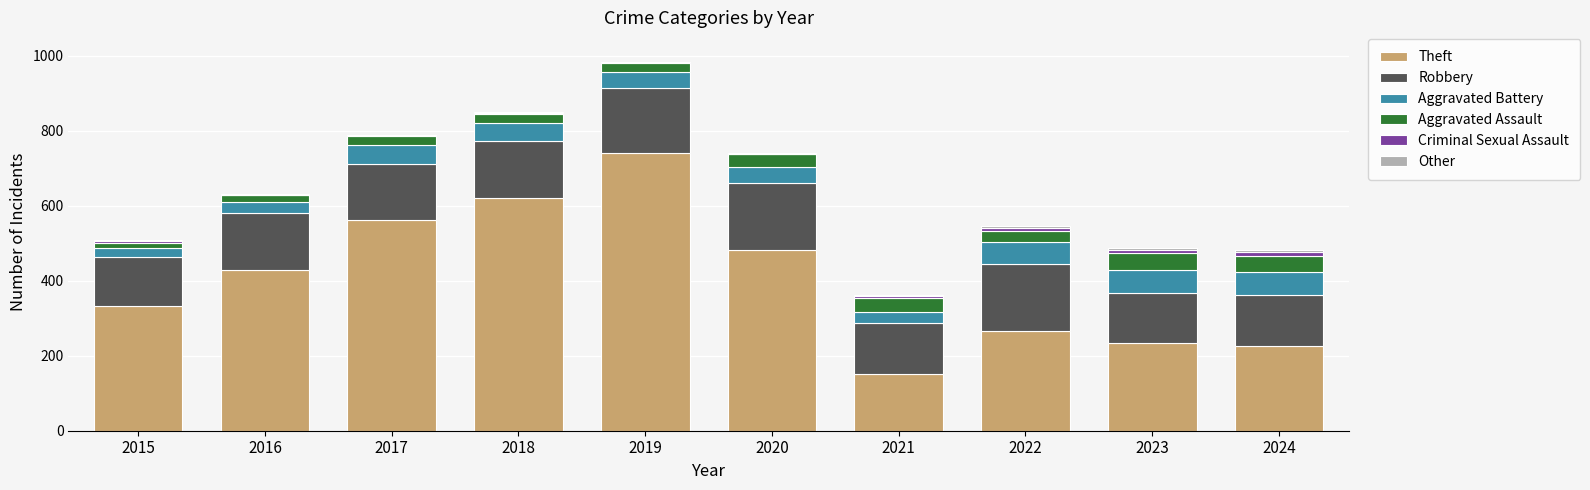

At which category is the sum across all series the highest?

2019